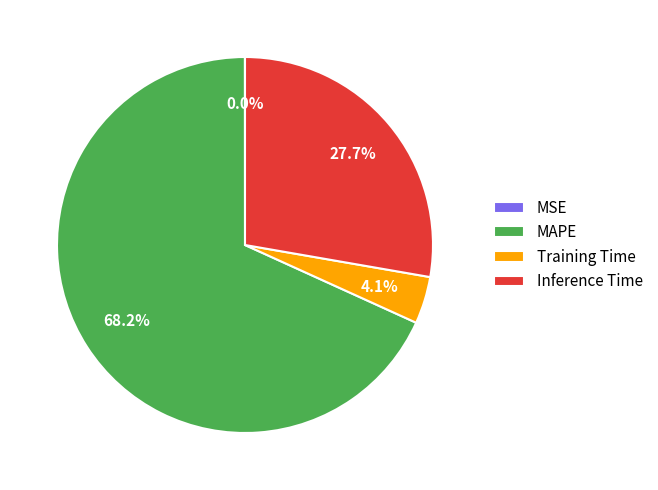

Which slice represents more than half of the pie?

MAPE